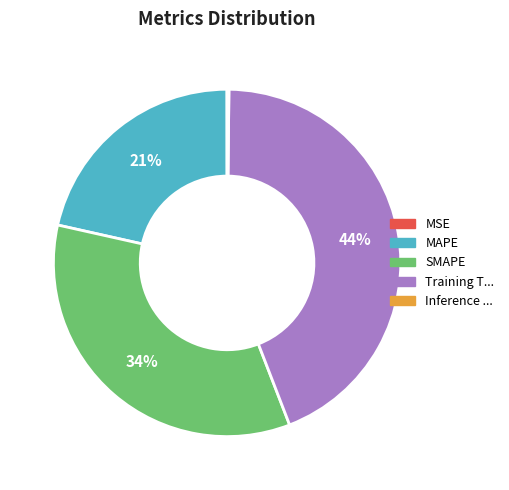

Is there a majority slice in this chart?

No